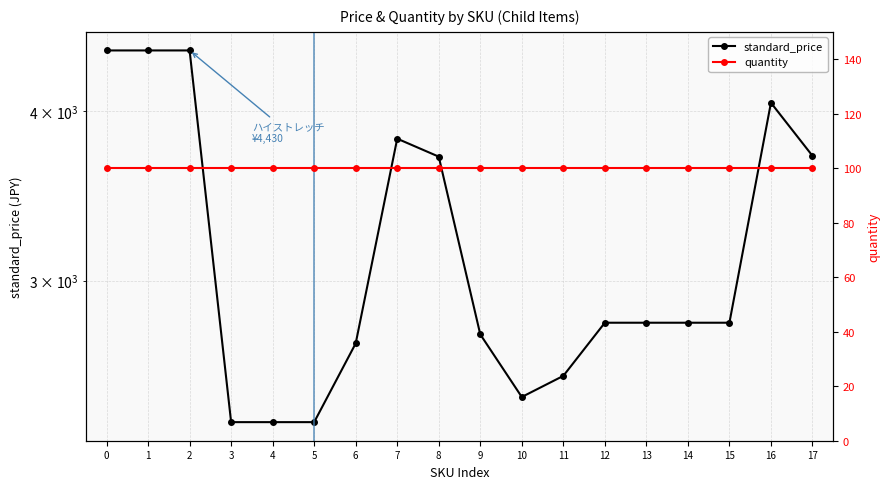

Read the quantity value at 14.

100.0